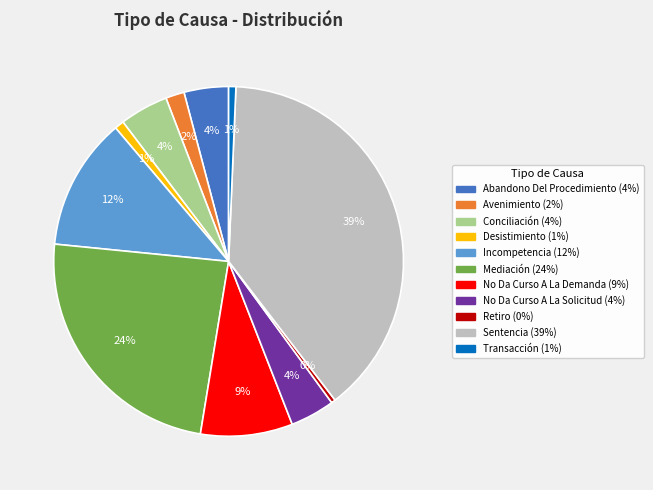

Count the number of slices in the pie.

11